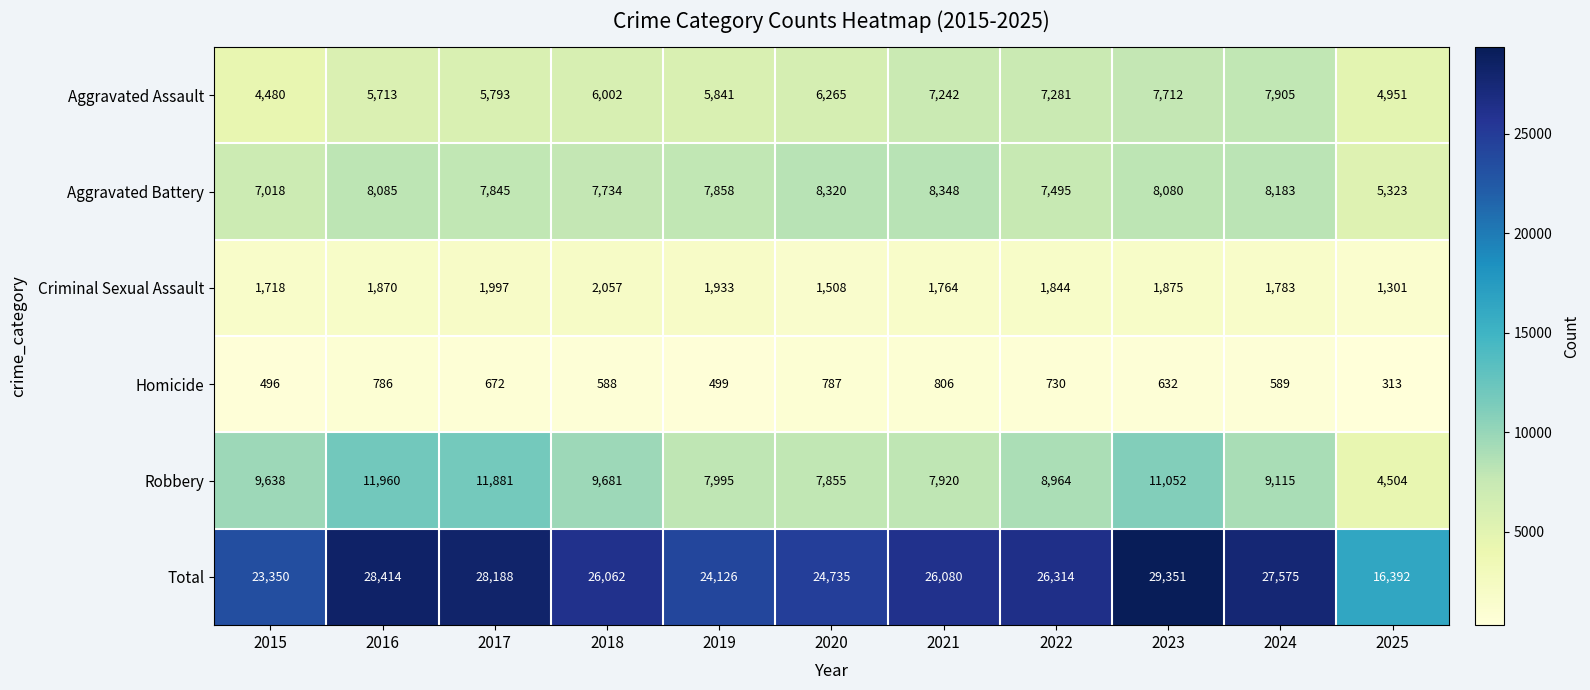

What is the sum of the Total values at 2017 and 2021?

54268